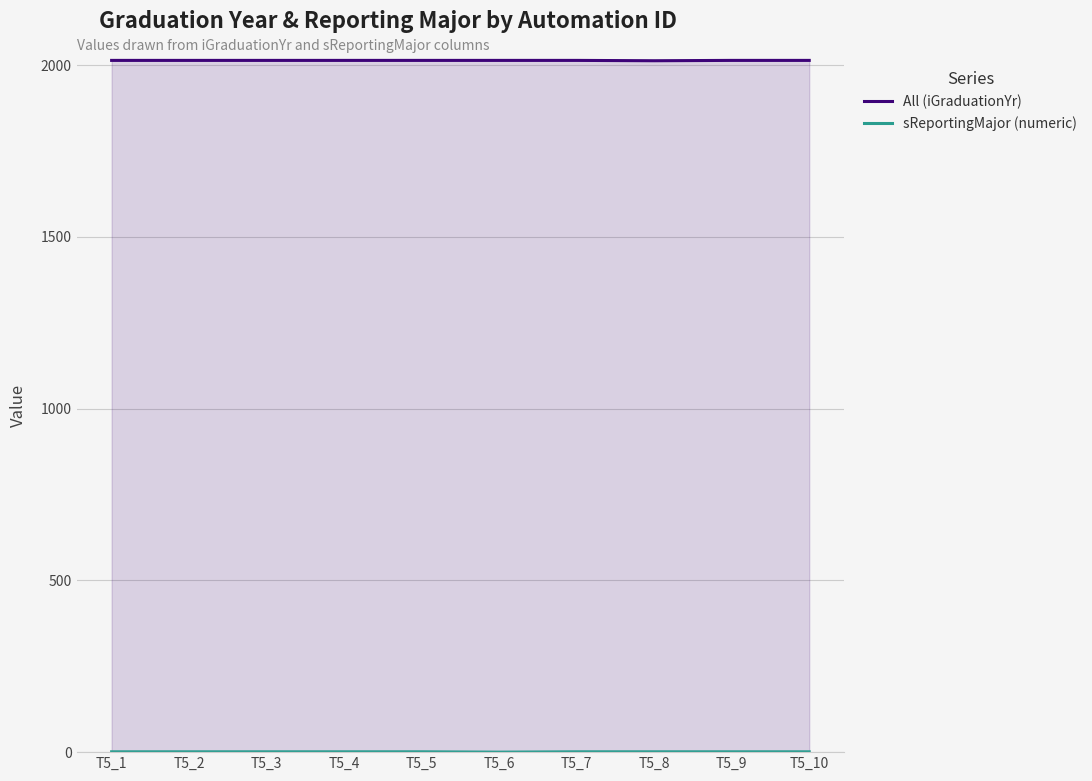

True or false: sReportingMajor (numeric) and All (iGraduationYr) cross at least once.

False